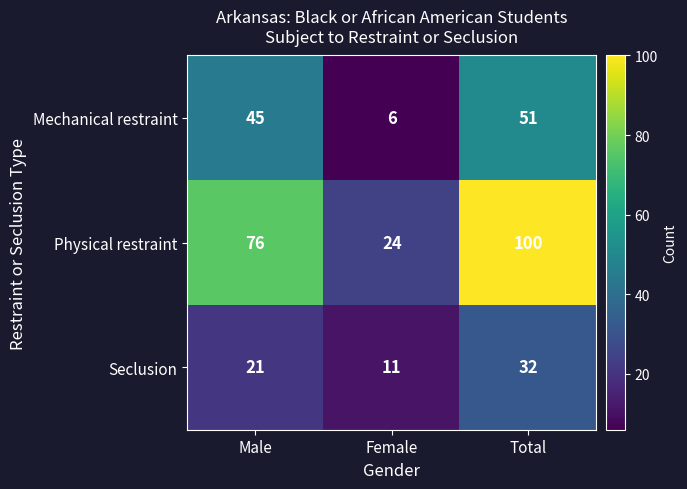

List the series in order of their overall mean, lowest first.

Seclusion, Mechanical restraint, Physical restraint